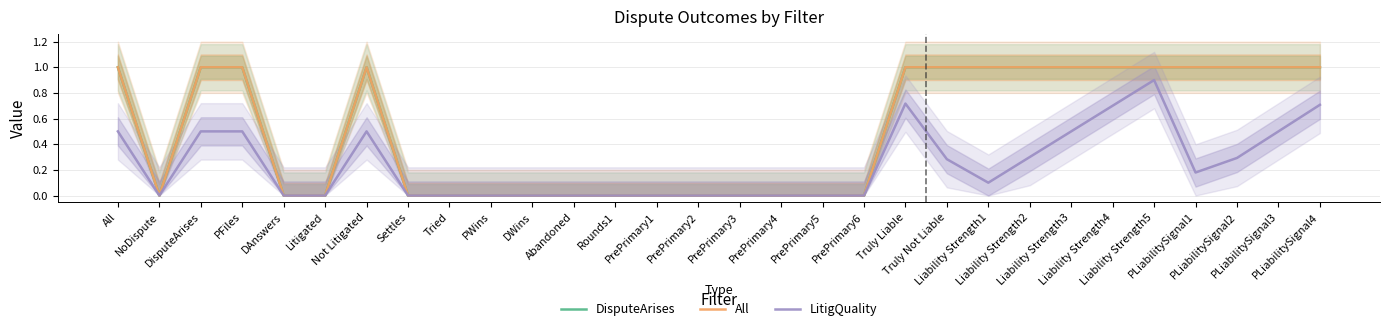

What is the total value across all series at Liability Strength4?

2.7